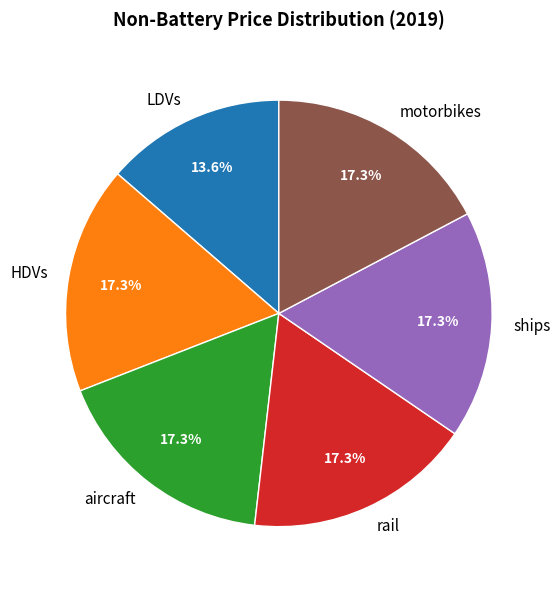

What percentage is the rail slice, to the nearest percent?

17%